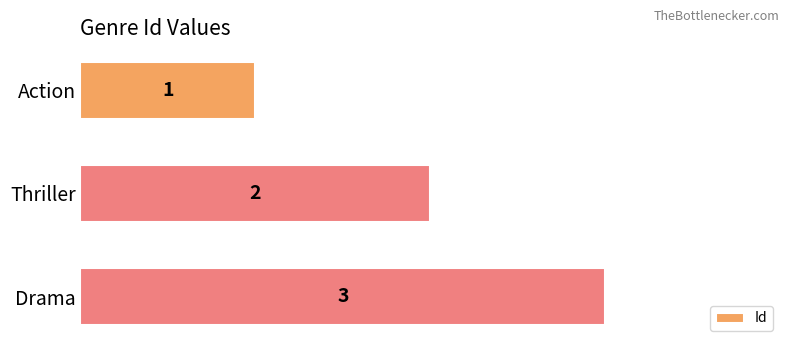

What is the sum of the values at Thriller and Action?

3